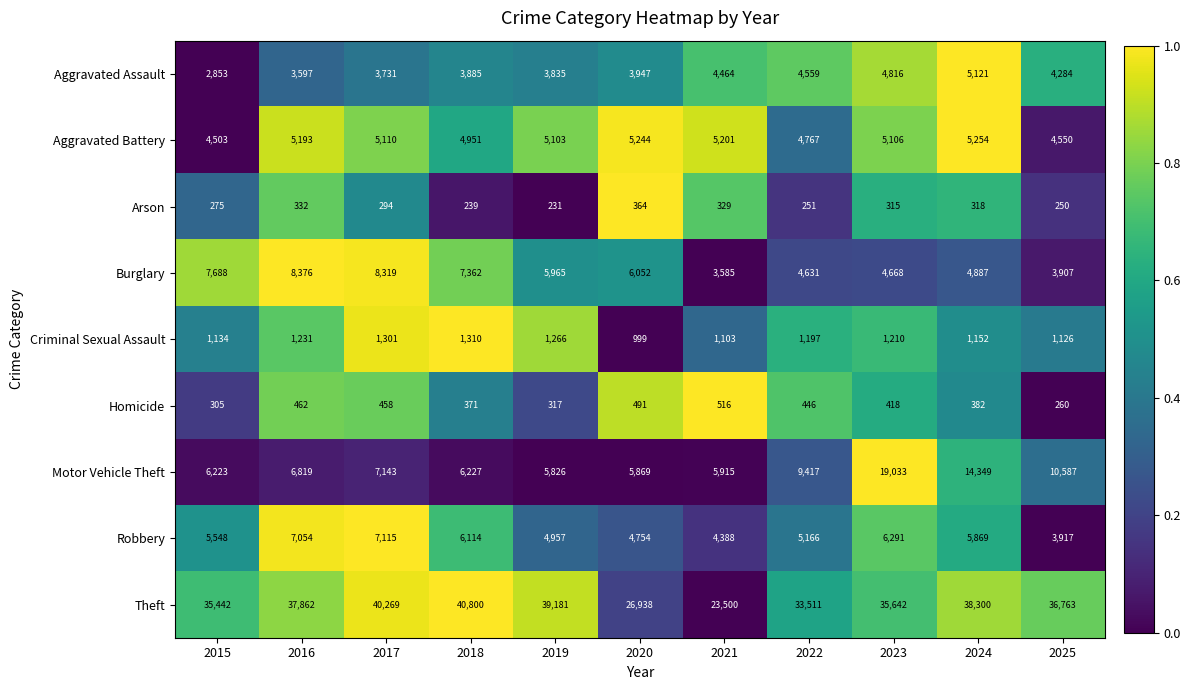

Which category has the lowest value in the Aggravated Assault series?

2015